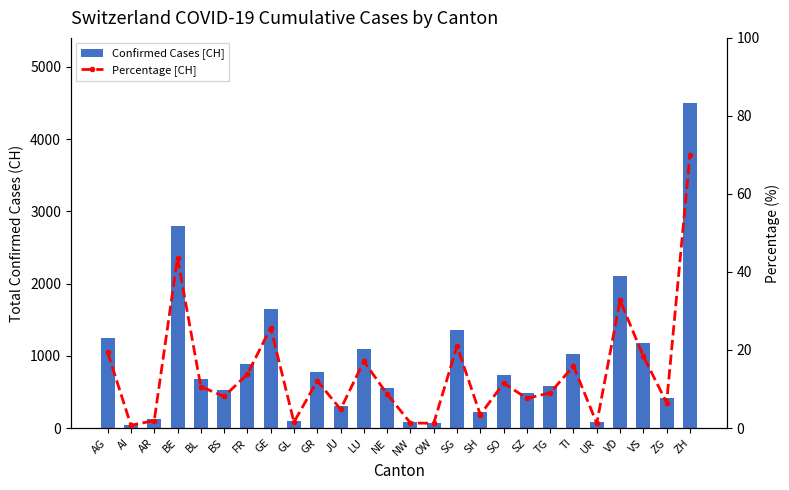

Between OW and UR, which series saw the biggest shift?

Confirmed Cases [CH]